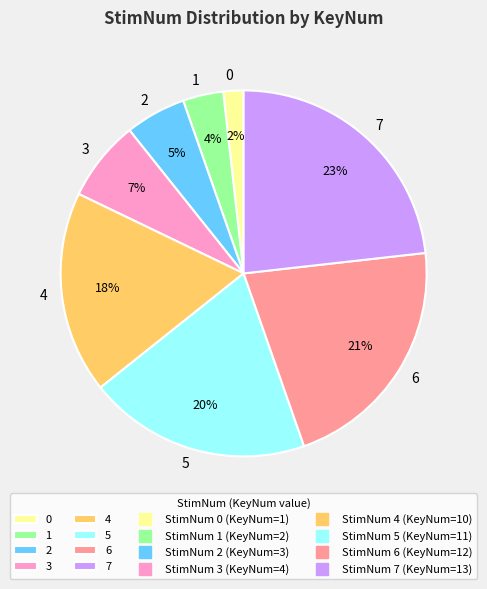

How many slices are in this pie chart?

8